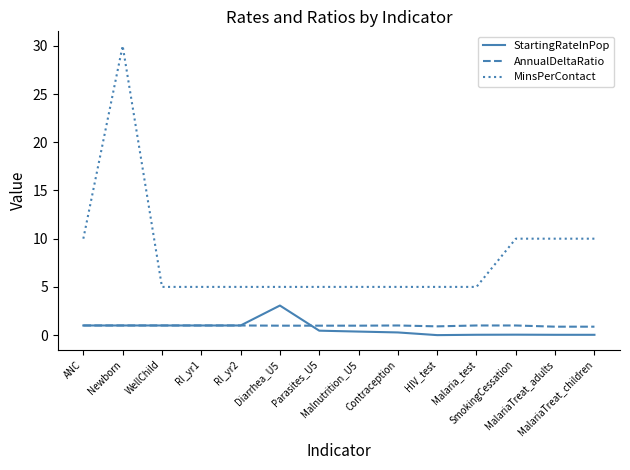

Which series ends up on top after the final intersection of AnnualDeltaRatio and StartingRateInPop?

AnnualDeltaRatio